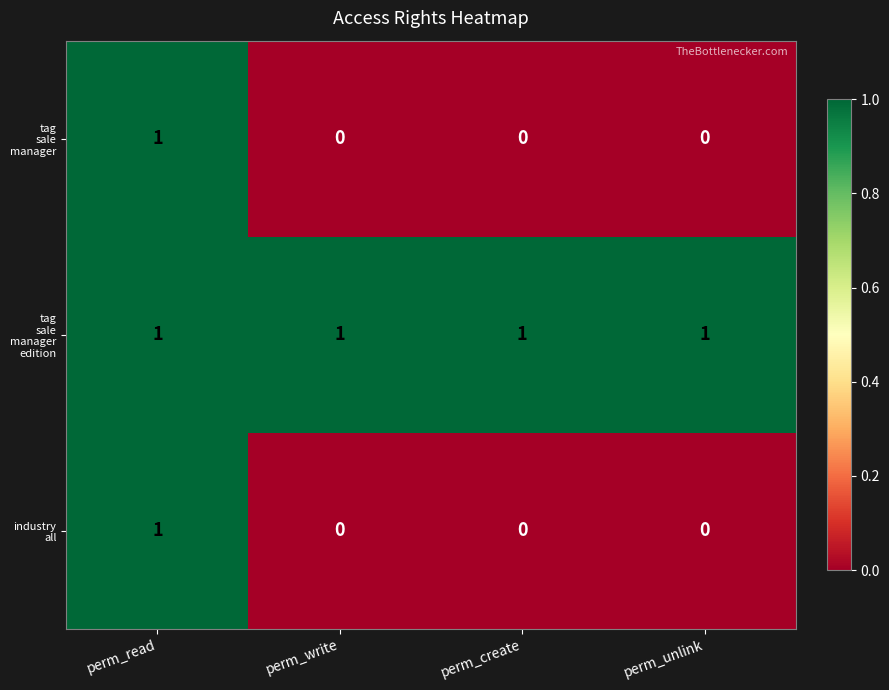

At which category is the sum across all series the highest?

perm_read